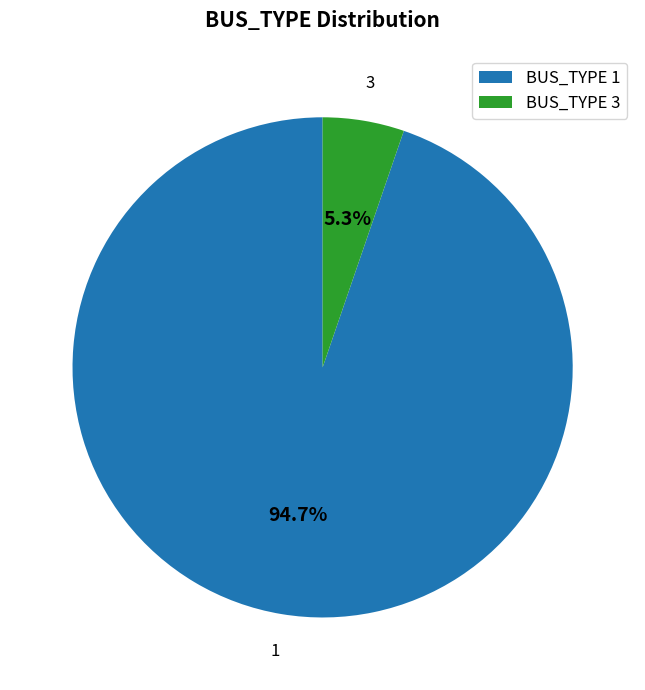

How much of the chart is everything except BUS_TYPE 3?

94.7%